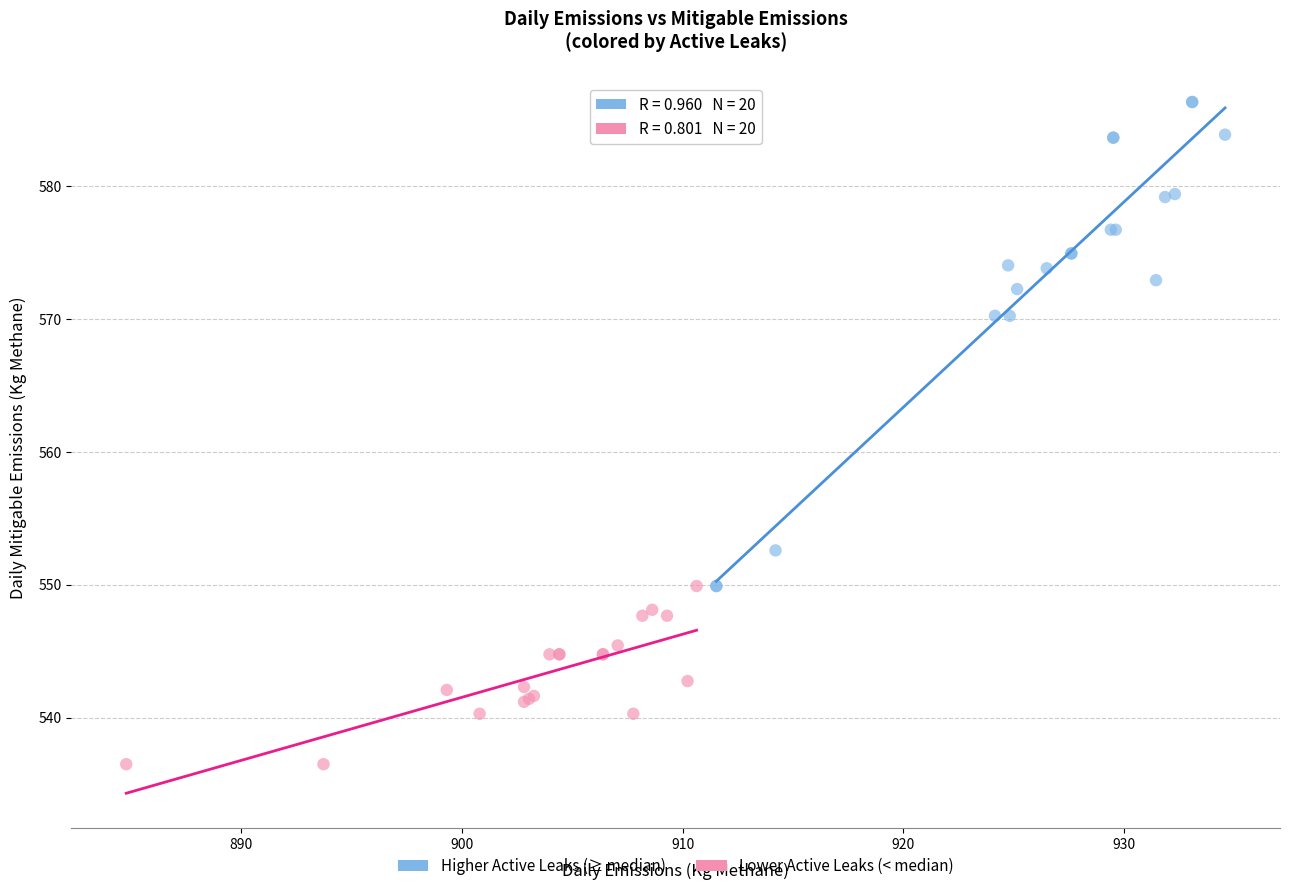

Which series has the largest Y range (max minus min)?

Higher Active Leaks (≥ median)